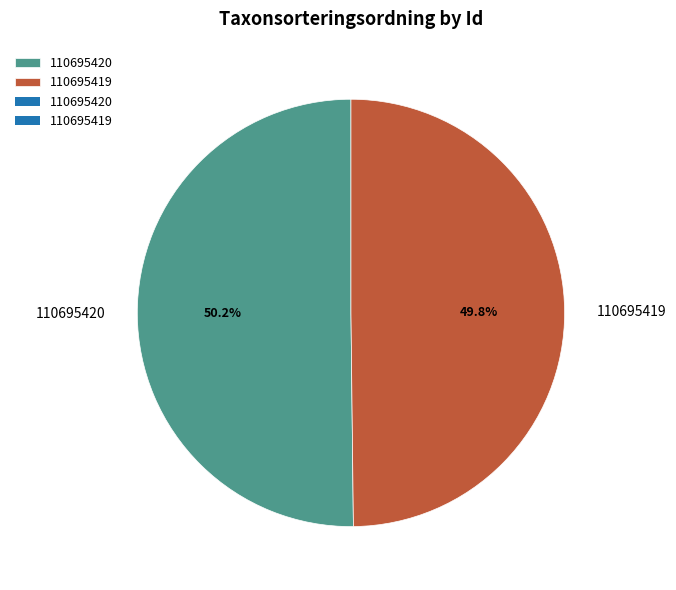

Does any single category account for the majority?

Yes